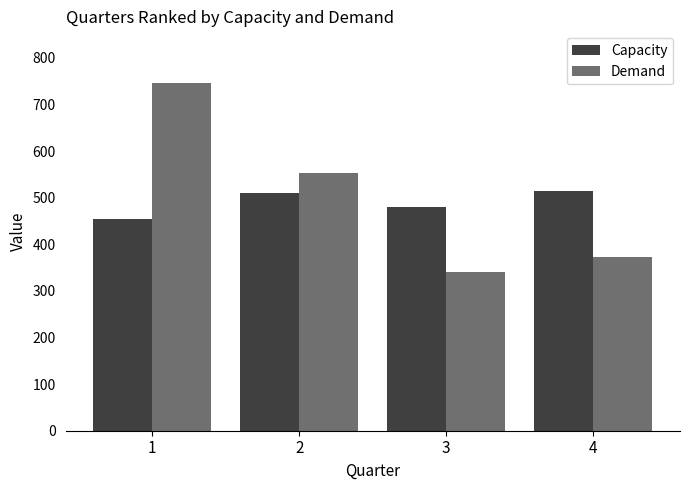

What is the greatest value displayed?

745.0